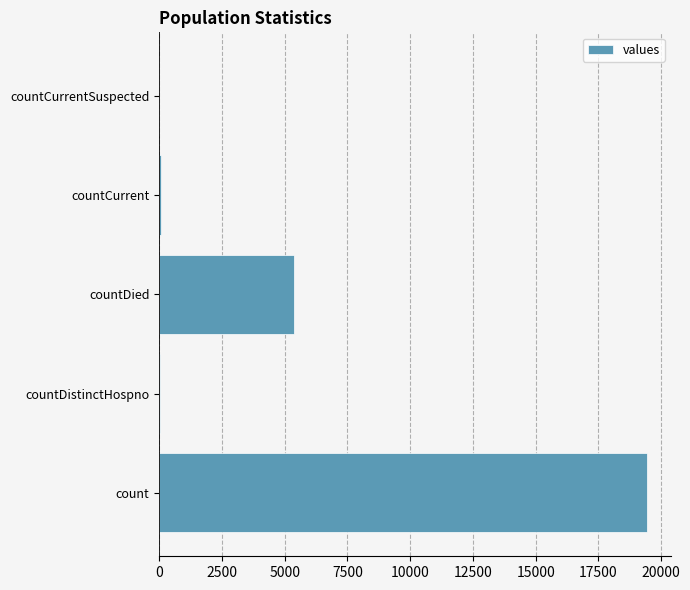

The chart shows a value of 10297 at count. True or false?

False